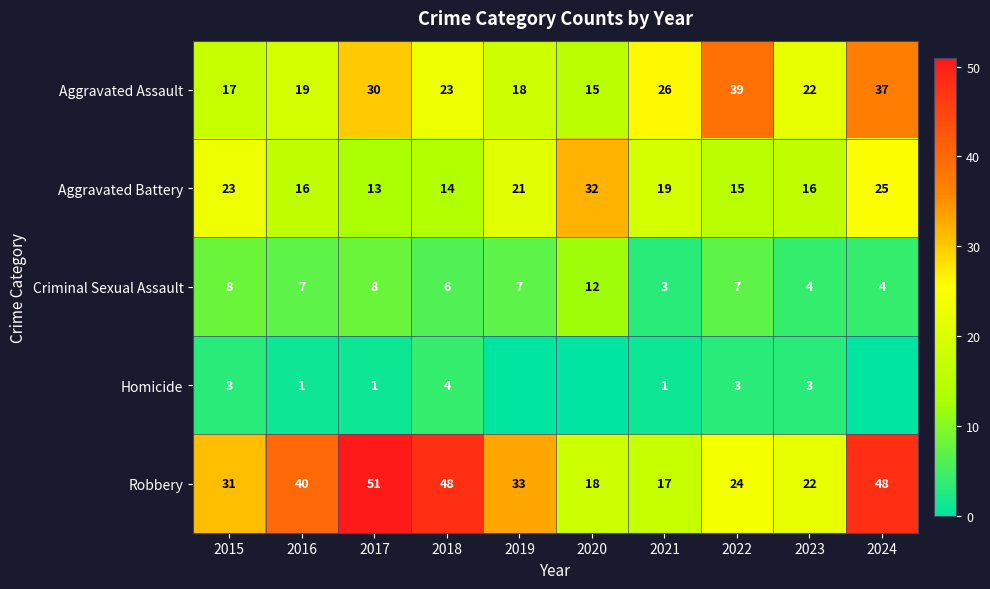

The Homicide series shows 1 at 2017. True or false?

True